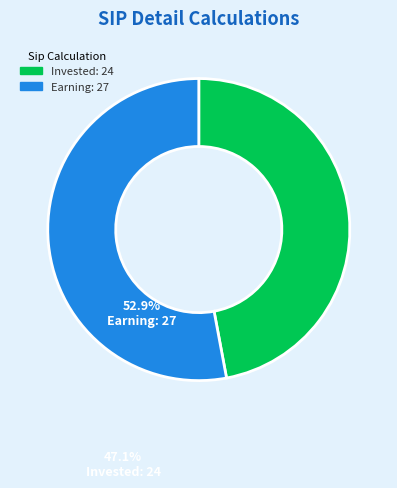

Do Invested and Earning together represent more than half of the pie?

Yes